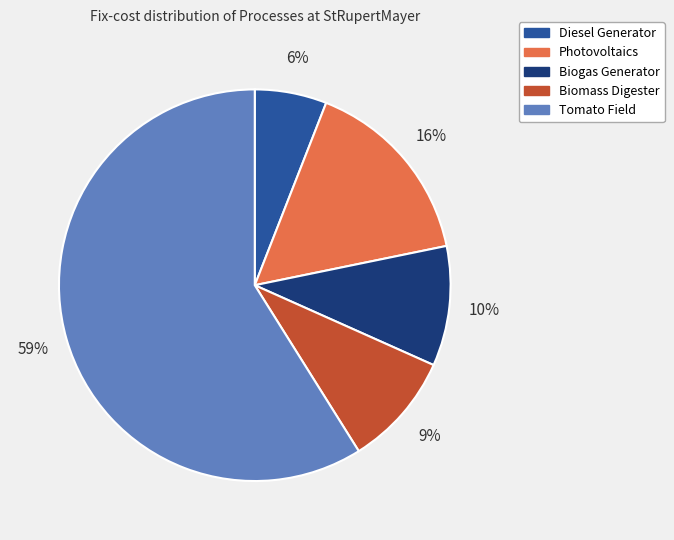

Which category has the biggest portion of the pie?

Tomato Field